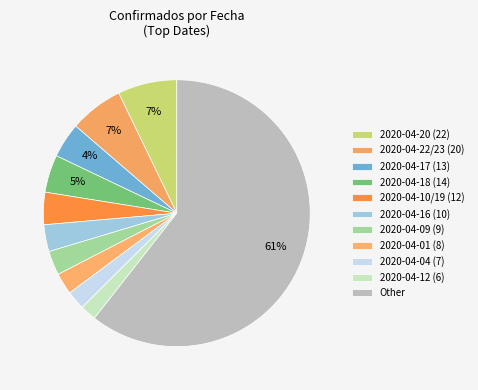

To the nearest percent, what is the average slice percentage?

9%